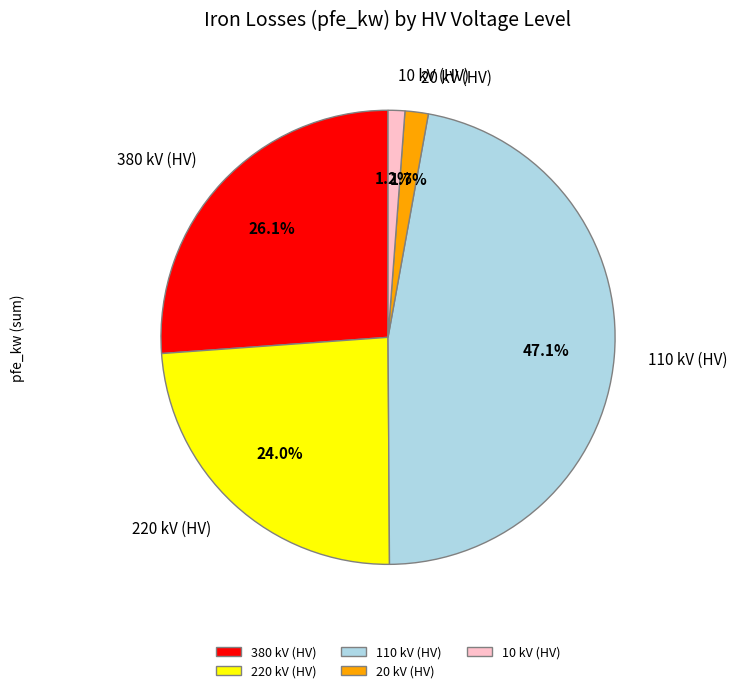

How many segments does this pie chart have?

5